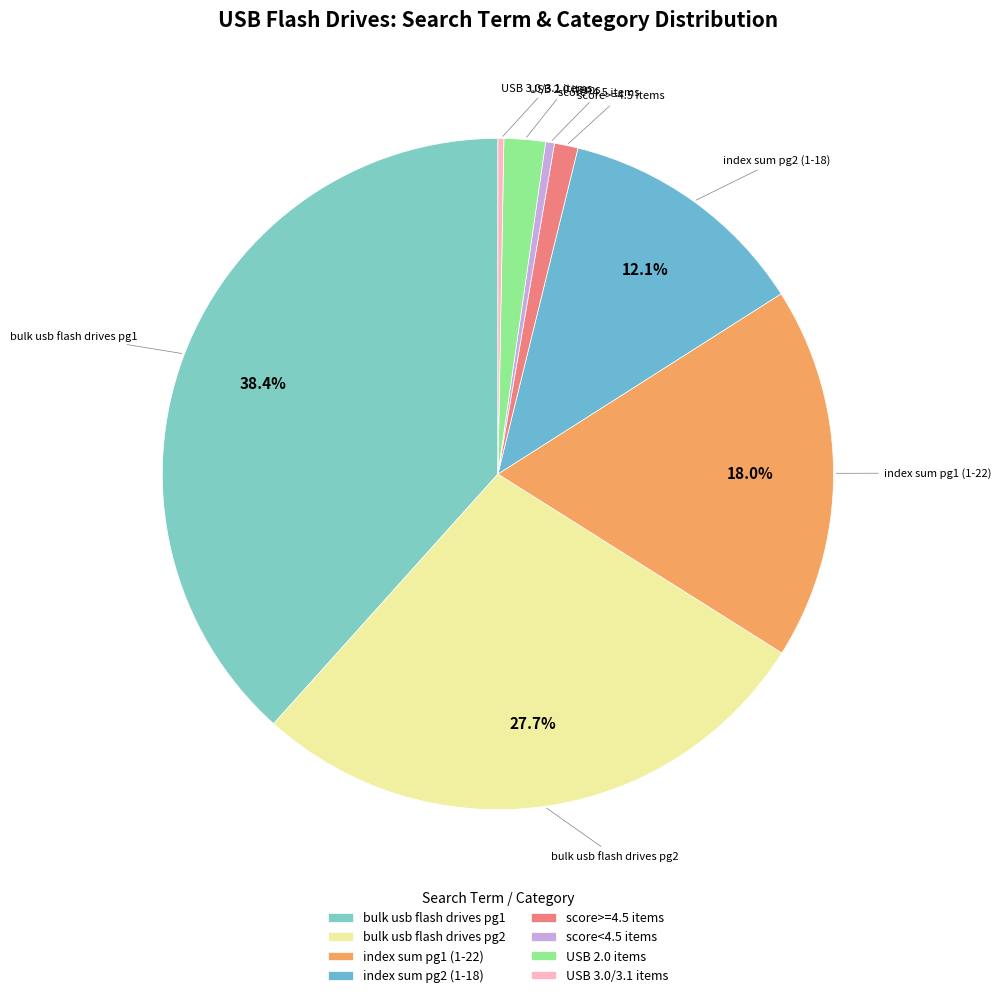

Which slice is the largest?

bulk usb flash drives pg1